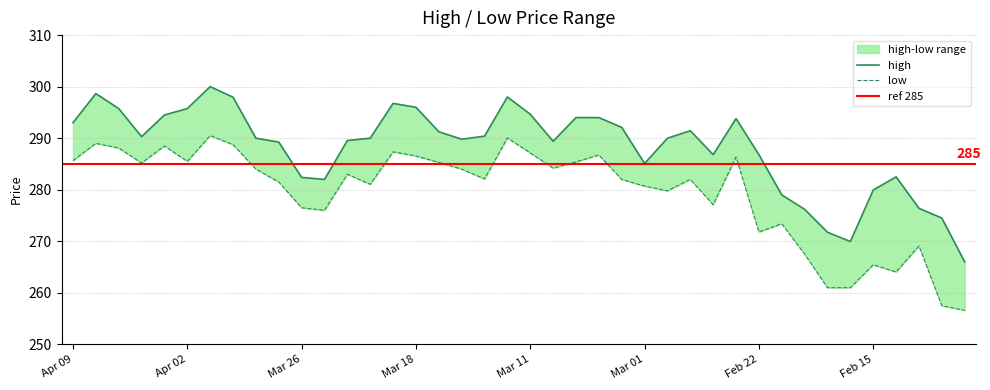

True or false: high has more than 0 interior local peaks.

True